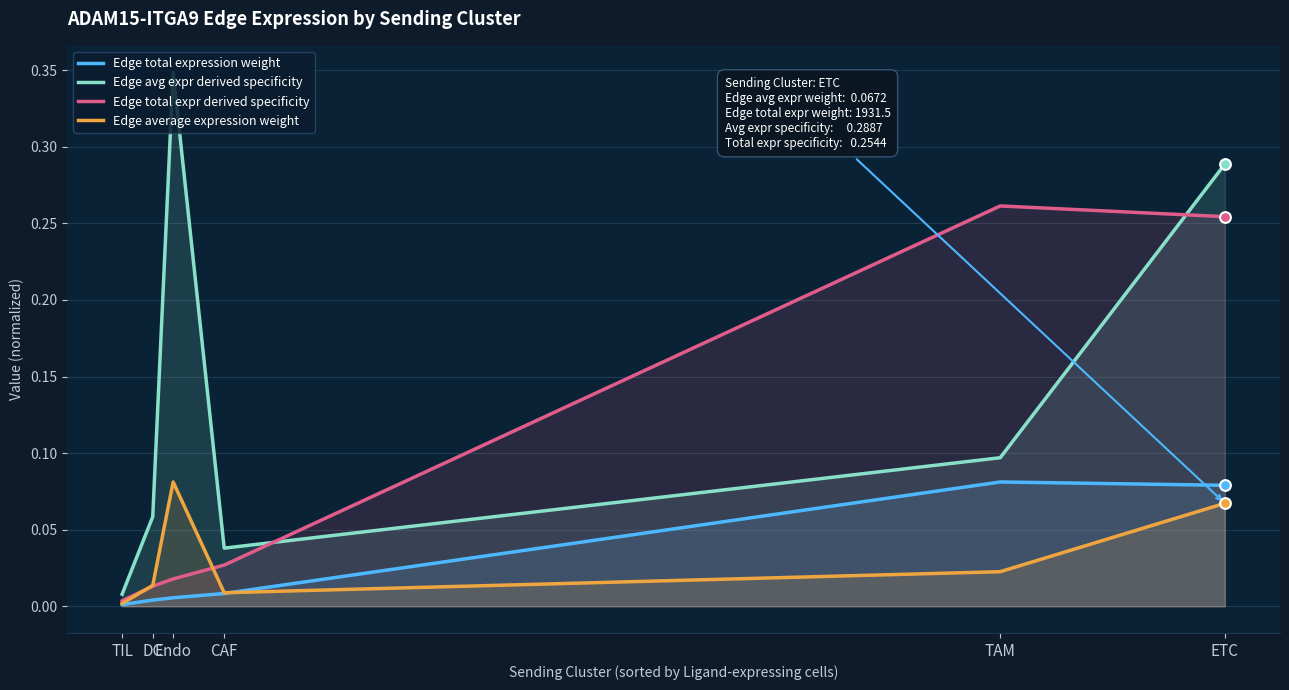

Which series has the largest total across all categories?

Edge avg expr derived specificity